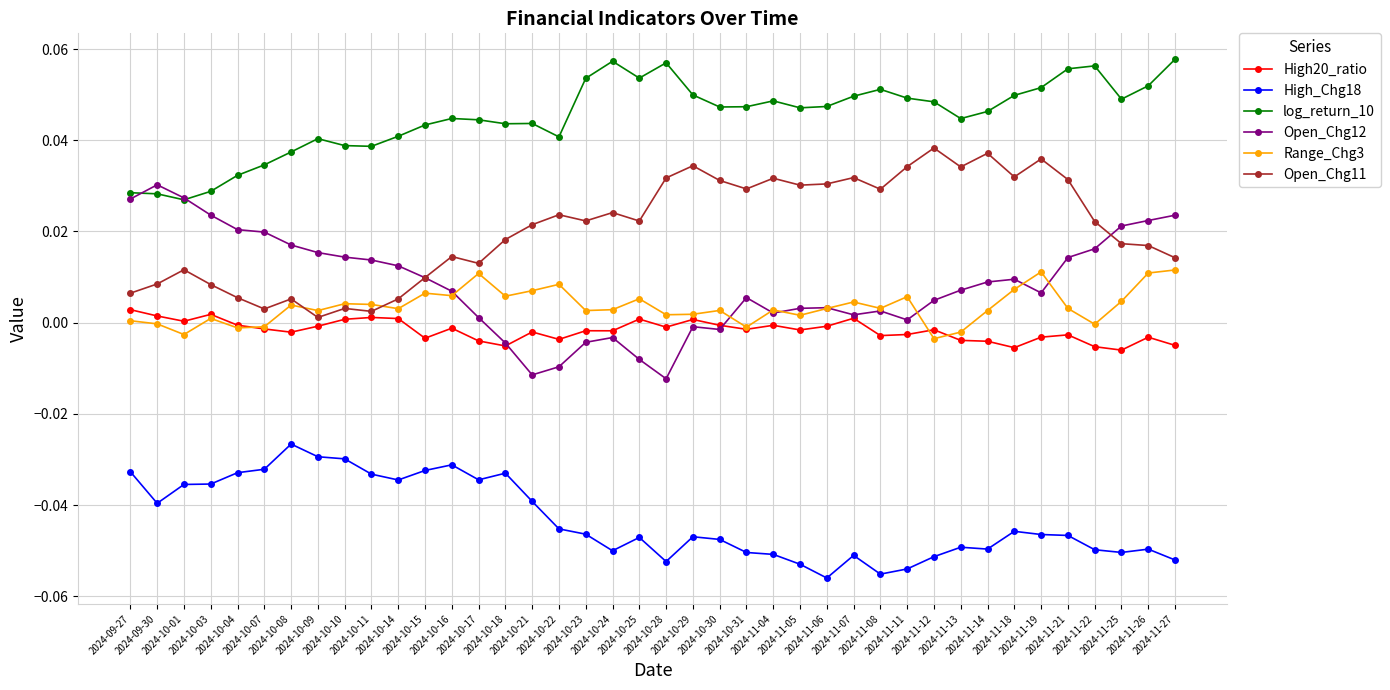

Count the number of data series in this chart.

6